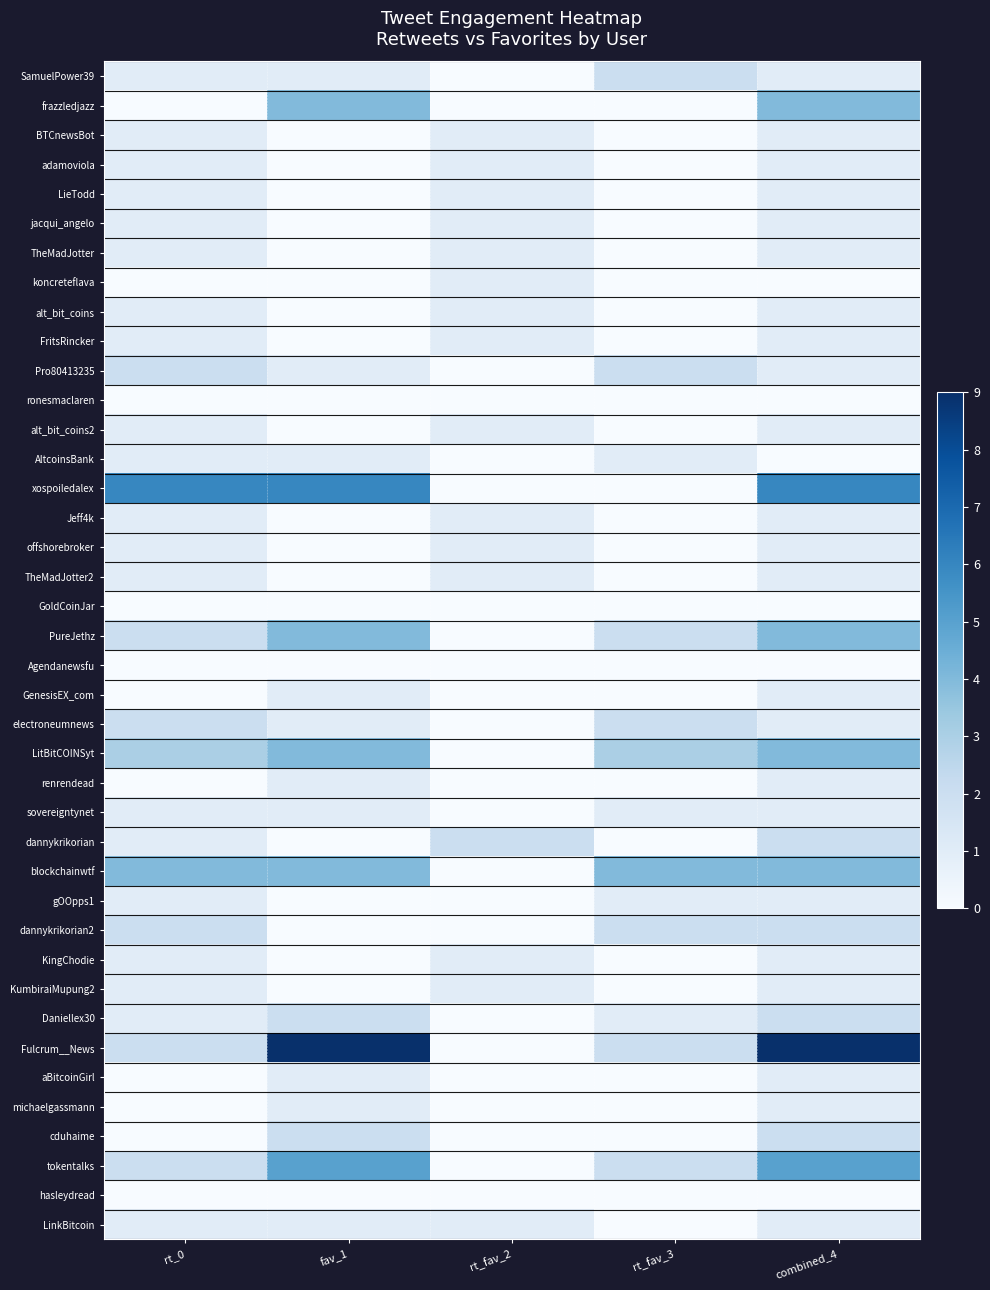

Reading left to right, what are all the values shown in this chart?

SamuelPower39: rt_0=1	fav_1=1	rt_fav_2=0	rt_fav_3=2	combined_4=1
frazzledjazz: rt_0=0	fav_1=4	rt_fav_2=0	rt_fav_3=0	combined_4=4
BTCnewsBot: rt_0=1	fav_1=0	rt_fav_2=1	rt_fav_3=0	combined_4=1
adamoviola: rt_0=1	fav_1=0	rt_fav_2=1	rt_fav_3=0	combined_4=1
LieTodd: rt_0=1	fav_1=0	rt_fav_2=1	rt_fav_3=0	combined_4=1
jacqui_angelo: rt_0=1	fav_1=0	rt_fav_2=1	rt_fav_3=0	combined_4=1
TheMadJotter: rt_0=1	fav_1=0	rt_fav_2=1	rt_fav_3=0	combined_4=1
koncreteflava: rt_0=0	fav_1=0	rt_fav_2=1	rt_fav_3=0	combined_4=0
alt_bit_coins: rt_0=1	fav_1=0	rt_fav_2=1	rt_fav_3=0	combined_4=1
FritsRincker: rt_0=1	fav_1=0	rt_fav_2=1	rt_fav_3=0	combined_4=1
Pro80413235: rt_0=2	fav_1=1	rt_fav_2=0	rt_fav_3=2	combined_4=1
ronesmaclaren: rt_0=0	fav_1=0	rt_fav_2=0	rt_fav_3=0	combined_4=0
alt_bit_coins2: rt_0=1	fav_1=0	rt_fav_2=1	rt_fav_3=0	combined_4=1
AltcoinsBank: rt_0=1	fav_1=1	rt_fav_2=0	rt_fav_3=1	combined_4=0
xospoiledalex: rt_0=6	fav_1=6	rt_fav_2=0	rt_fav_3=0	combined_4=6
Jeff4k: rt_0=1	fav_1=0	rt_fav_2=1	rt_fav_3=0	combined_4=1
offshorebroker: rt_0=1	fav_1=0	rt_fav_2=1	rt_fav_3=0	combined_4=1
TheMadJotter2: rt_0=1	fav_1=0	rt_fav_2=1	rt_fav_3=0	combined_4=1
GoldCoinJar: rt_0=0	fav_1=0	rt_fav_2=0	rt_fav_3=0	combined_4=0
PureJethz: rt_0=2	fav_1=4	rt_fav_2=0	rt_fav_3=2	combined_4=4
Agendanewsfu: rt_0=0	fav_1=0	rt_fav_2=0	rt_fav_3=0	combined_4=0
GenesisEX_com: rt_0=0	fav_1=1	rt_fav_2=0	rt_fav_3=0	combined_4=1
electroneumnews: rt_0=2	fav_1=1	rt_fav_2=0	rt_fav_3=2	combined_4=1
LitBitCOINSyt: rt_0=3	fav_1=4	rt_fav_2=0	rt_fav_3=3	combined_4=4
renrendead: rt_0=0	fav_1=1	rt_fav_2=0	rt_fav_3=0	combined_4=1
sovereigntynet: rt_0=1	fav_1=1	rt_fav_2=0	rt_fav_3=1	combined_4=1
dannykrikorian: rt_0=1	fav_1=0	rt_fav_2=2	rt_fav_3=0	combined_4=2
blockchainwtf: rt_0=4	fav_1=4	rt_fav_2=0	rt_fav_3=4	combined_4=4
gOOpps1: rt_0=1	fav_1=0	rt_fav_2=0	rt_fav_3=1	combined_4=1
dannykrikorian2: rt_0=2	fav_1=0	rt_fav_2=0	rt_fav_3=2	combined_4=2
KingChodie: rt_0=1	fav_1=0	rt_fav_2=1	rt_fav_3=0	combined_4=1
KumbiraiMupung2: rt_0=1	fav_1=0	rt_fav_2=1	rt_fav_3=0	combined_4=1
Daniellex30: rt_0=1	fav_1=2	rt_fav_2=0	rt_fav_3=1	combined_4=2
Fulcrum__News: rt_0=2	fav_1=9	rt_fav_2=0	rt_fav_3=2	combined_4=9
aBitcoinGirl: rt_0=0	fav_1=1	rt_fav_2=0	rt_fav_3=0	combined_4=1
michaelgassmann: rt_0=0	fav_1=1	rt_fav_2=0	rt_fav_3=0	combined_4=1
cduhaime: rt_0=0	fav_1=2	rt_fav_2=0	rt_fav_3=0	combined_4=2
tokentalks: rt_0=2	fav_1=5	rt_fav_2=0	rt_fav_3=2	combined_4=5
hasleydread: rt_0=0	fav_1=0	rt_fav_2=0	rt_fav_3=0	combined_4=0
LinkBitcoin: rt_0=1	fav_1=1	rt_fav_2=1	rt_fav_3=0	combined_4=1